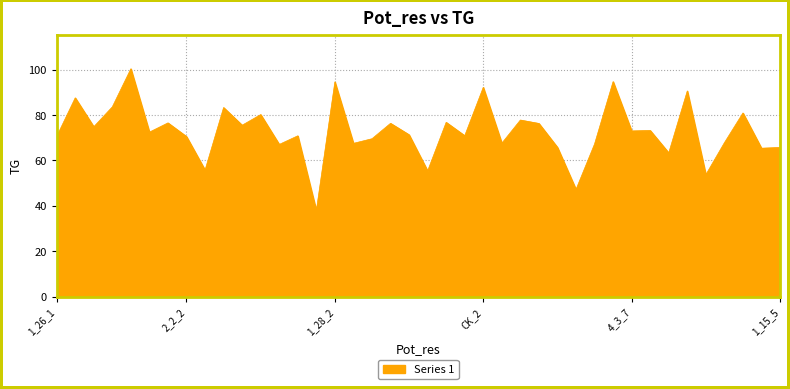

What is the greatest value displayed?

100.3